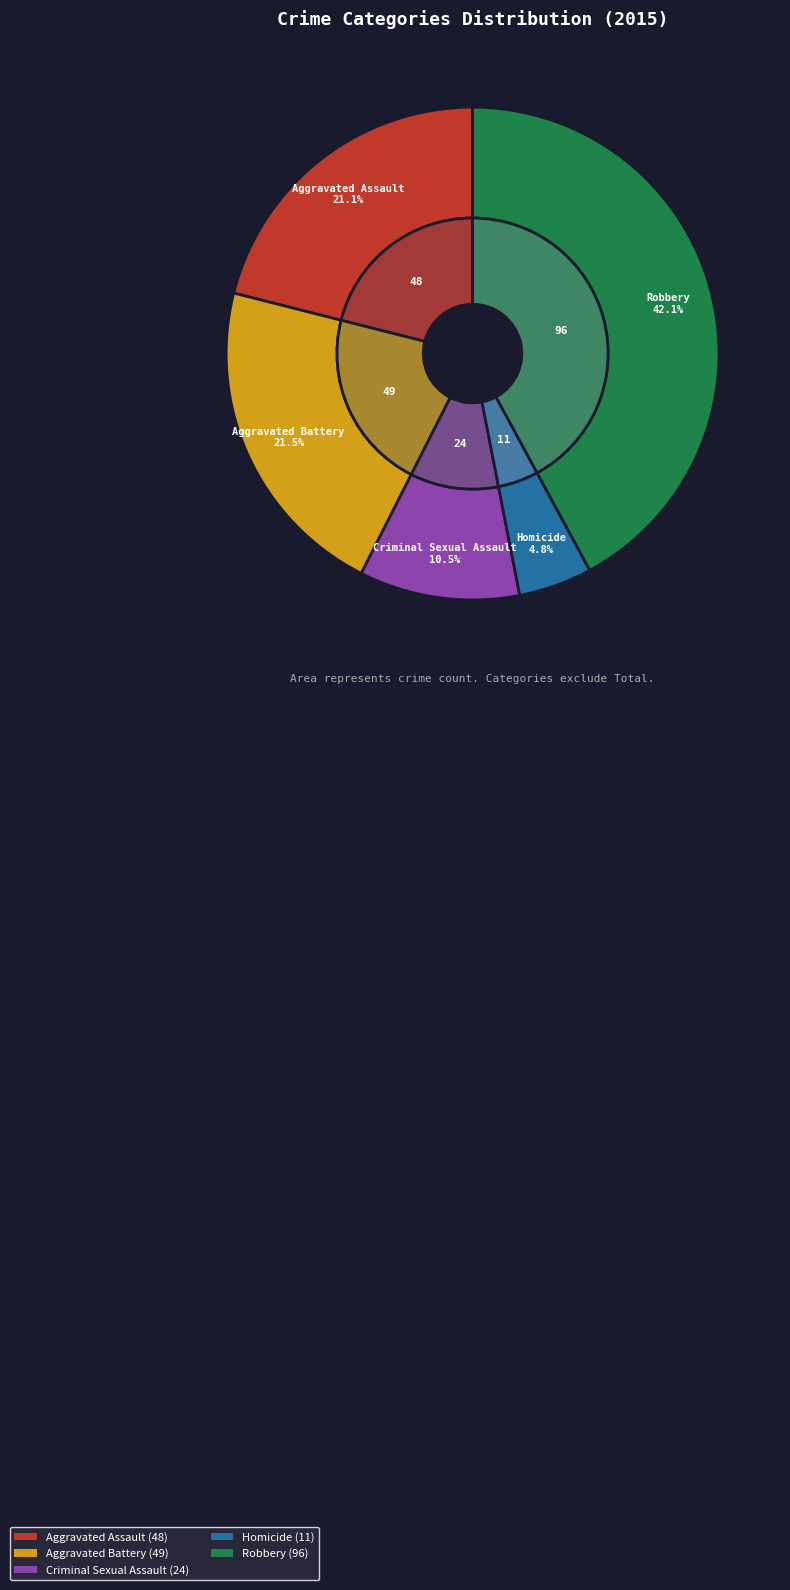

How much of the chart is everything except Criminal Sexual Assault?

89.5%